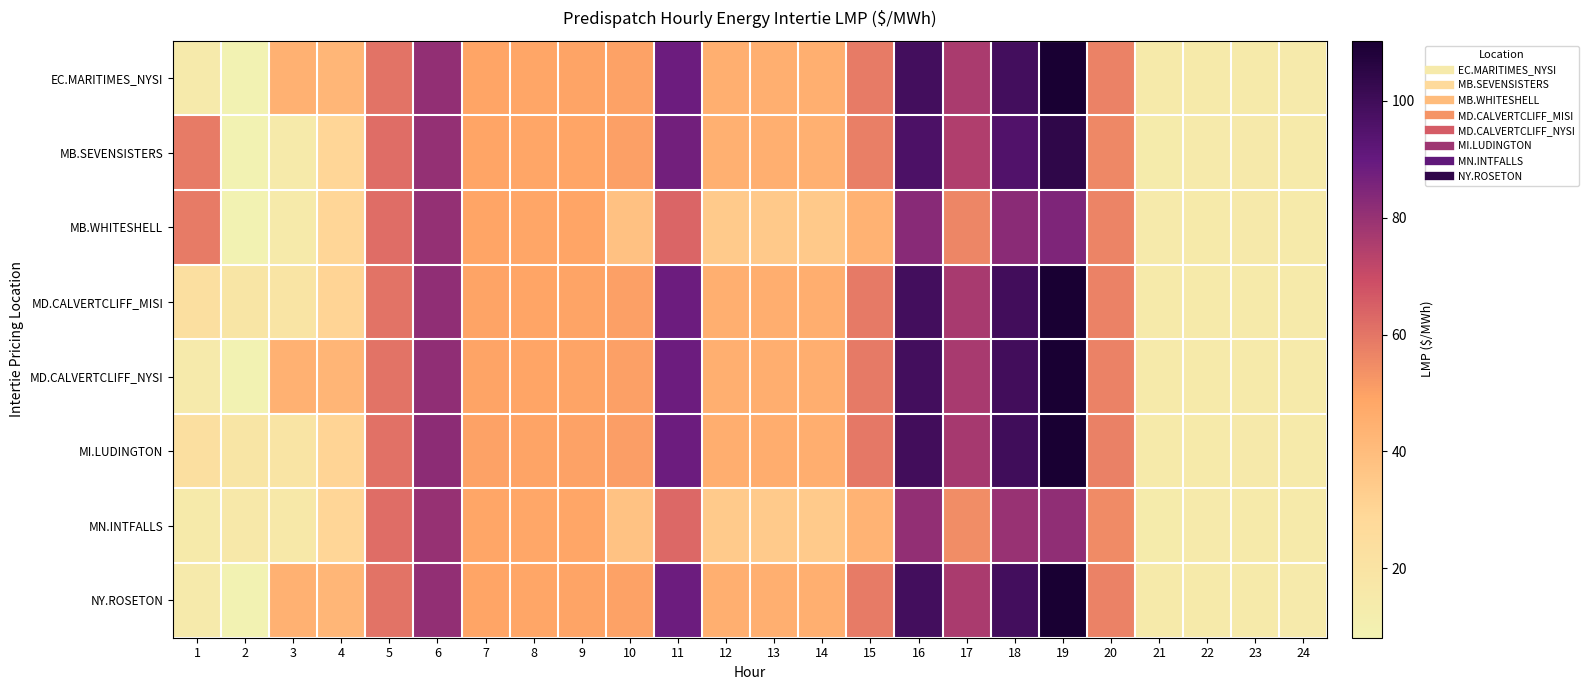

Reading left to right, extract all data points from this chart.

EC.MARITIMES_NYSI: 1=14.3	2=8.1	3=44.2	4=42.2	5=60.5	6=81.0	7=49.0	8=48.8	9=49.3	10=50.0	11=88.4	12=45.0	13=45.2	14=45.1	15=58.6	16=98.9	17=76.2	18=99.0	19=110.1	20=56.9	21=14.6	22=14.6	23=14.7	24=14.5
MB.SEVENSISTERS: 1=58.5	2=8.4	3=14.8	4=29.6	5=61.8	6=80.6	7=49.1	8=48.5	9=49.0	10=50.2	11=87.4	12=44.8	13=44.9	14=44.7	15=58.0	16=96.6	17=75.1	18=95.5	19=104.3	20=55.7	21=14.0	22=14.5	23=14.9	24=14.6
MB.WHITESHELL: 1=58.5	2=8.4	3=14.8	4=29.6	5=61.8	6=80.6	7=49.1	8=48.5	9=49.0	10=37.8	11=63.8	12=34.4	13=34.8	14=34.6	15=44.0	16=83.2	17=56.1	18=82.7	19=85.0	20=56.5	21=14.1	22=14.6	23=14.9	24=14.6
MD.CALVERTCLIFF_MISI: 1=23.0	2=18.6	3=19.1	4=30.1	5=60.8	6=81.5	7=49.3	8=49.0	9=49.5	10=50.2	11=88.5	12=45.2	13=45.4	14=45.2	15=58.8	16=99.0	17=76.5	18=99.2	19=110.0	20=57.1	21=14.6	22=14.6	23=14.8	24=14.6
MD.CALVERTCLIFF_NYSI: 1=14.5	2=8.2	3=44.4	4=42.5	5=60.8	6=81.5	7=49.3	8=49.0	9=49.5	10=50.2	11=88.5	12=45.2	13=45.4	14=45.2	15=58.8	16=99.0	17=76.5	18=99.2	19=110.0	20=57.1	21=14.6	22=14.6	23=14.8	24=14.6
MI.LUDINGTON: 1=23.1	2=18.6	3=19.2	4=30.4	5=61.2	6=82.2	7=49.9	8=49.5	9=50.0	10=50.6	11=88.7	12=45.5	13=45.6	14=45.5	15=59.2	16=99.4	17=76.9	18=99.7	19=110.3	20=57.6	21=14.7	22=14.7	23=15.0	24=14.8
MN.INTFALLS: 1=14.6	2=16.0	3=16.2	4=29.5	5=61.6	6=80.0	7=48.8	8=48.2	9=48.5	10=37.5	11=63.1	12=34.1	13=34.3	14=34.1	15=43.3	16=80.8	17=54.4	18=79.7	19=81.2	20=55.2	21=13.7	22=14.3	23=14.9	24=14.5
NY.ROSETON: 1=14.3	2=8.1	3=44.2	4=42.2	5=60.5	6=81.0	7=49.0	8=48.8	9=49.3	10=50.0	11=88.4	12=45.0	13=45.2	14=45.1	15=58.6	16=98.9	17=76.2	18=99.0	19=110.1	20=56.9	21=14.6	22=14.6	23=14.7	24=14.5